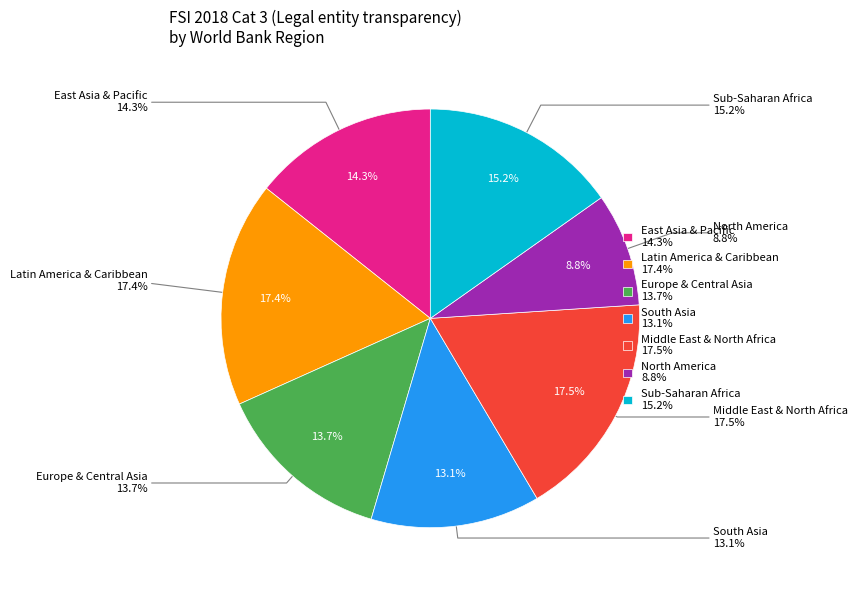

The East Asia & Pacific slice represents 4% of the pie. True or false?

False